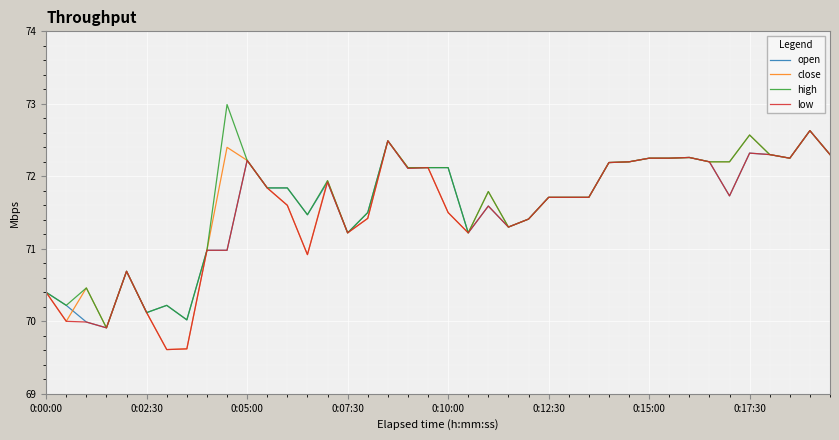

What is the lowest value of the open series?

69.9